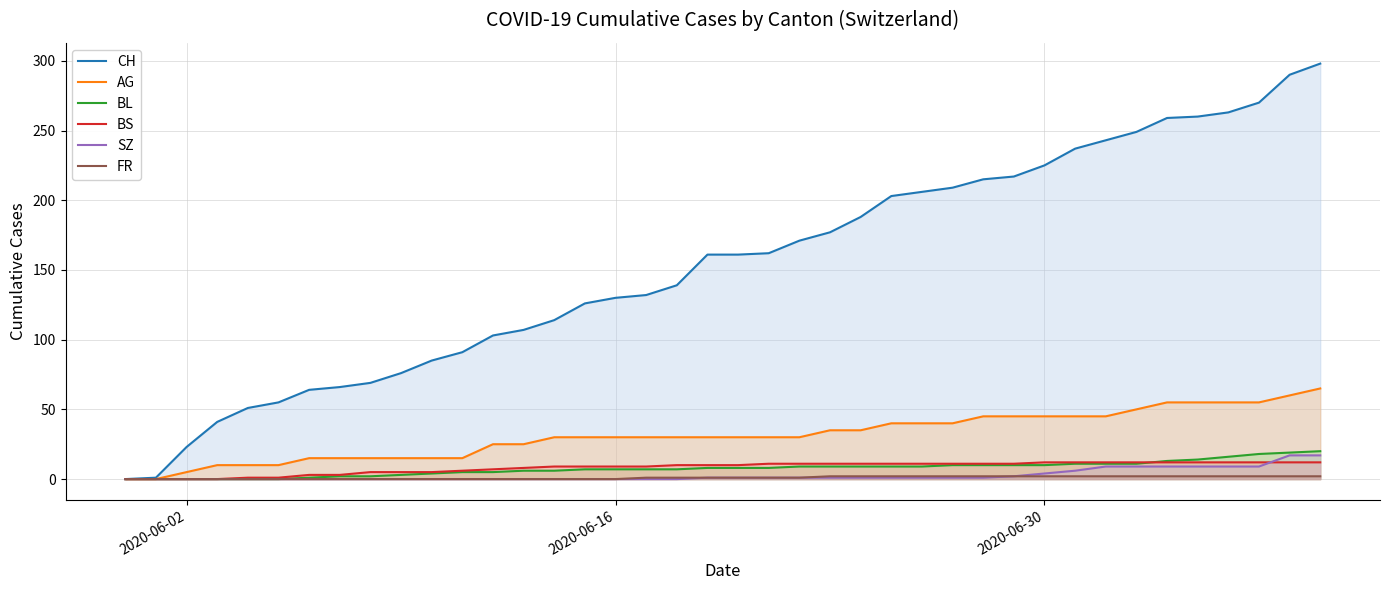

How many positive values does the BL series have?

34